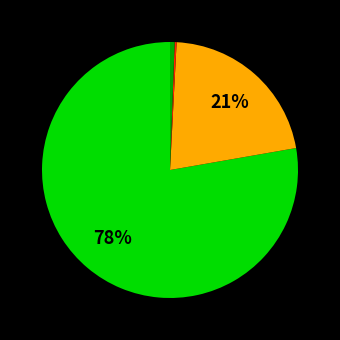

To the nearest percent, what is the average slice percentage?

25%